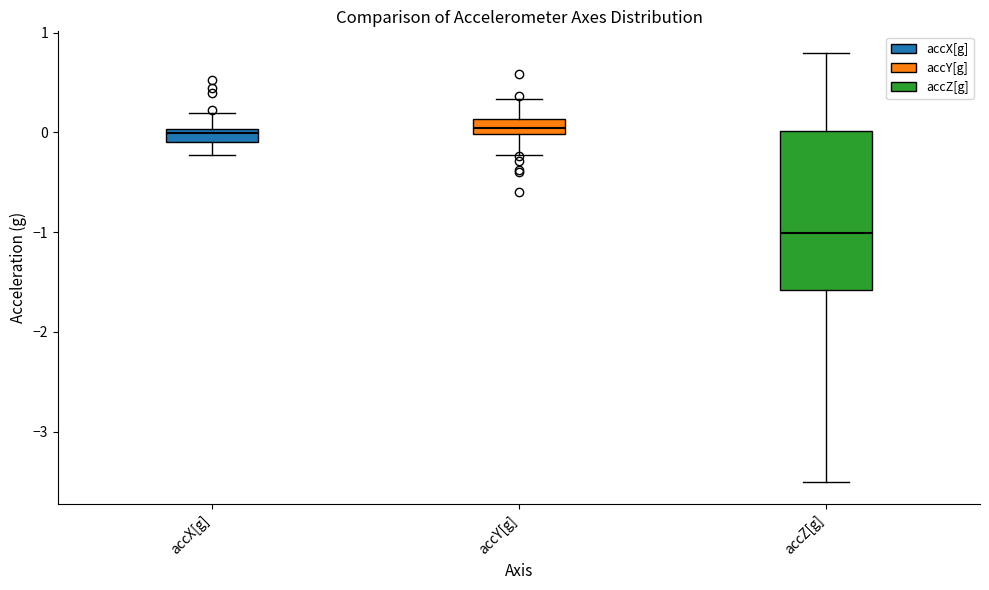

Where does the upper whisker of the box for accZ[g] end on the y-axis? The values are not printed on the chart, so give them approximately, as read against the axis.

0.8